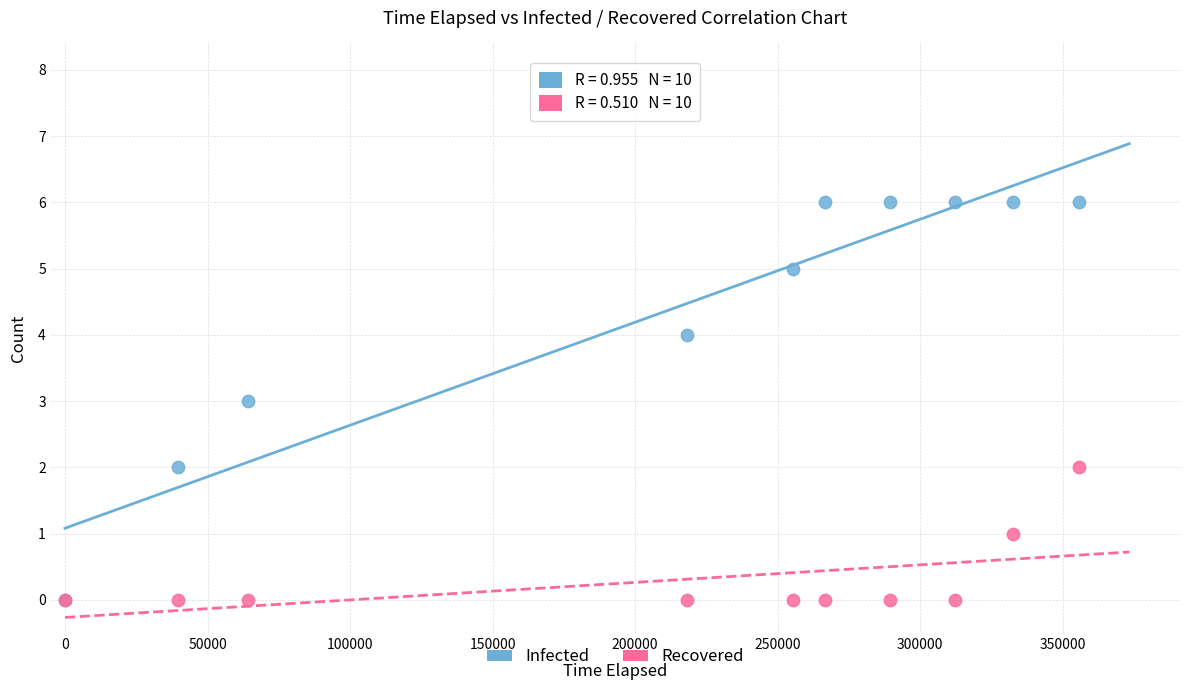

What are all the series names shown in the legend?

Infected, Recovered